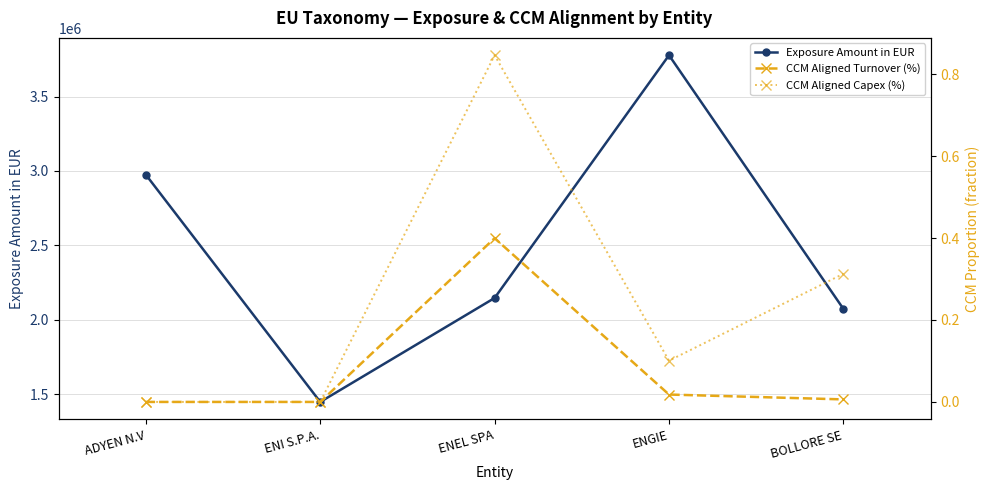

Is it true that Exposure Amount in EUR equals 3778018.0 at ENGIE?

True